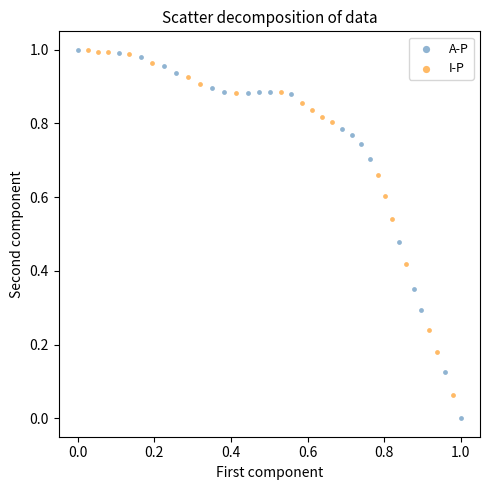

Which series has the widest spread of Y values?

A-P